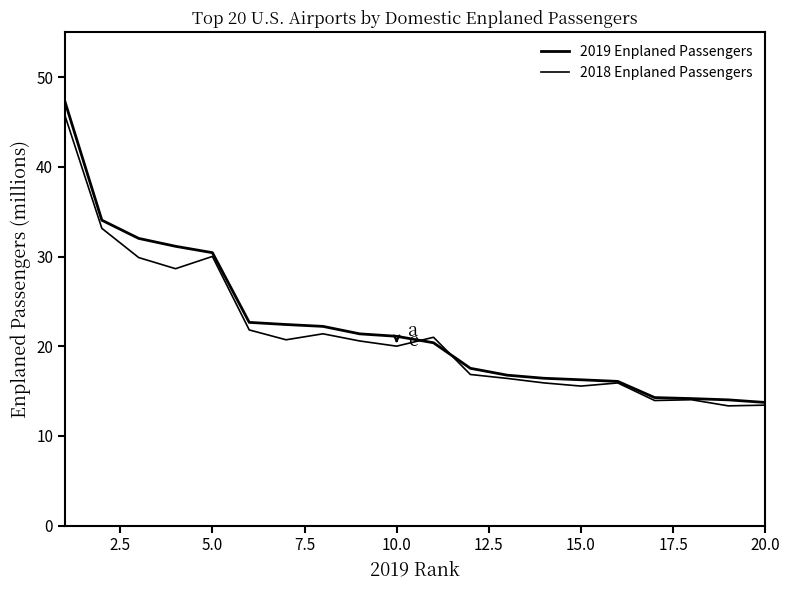

How many distinct data groups are displayed?

2